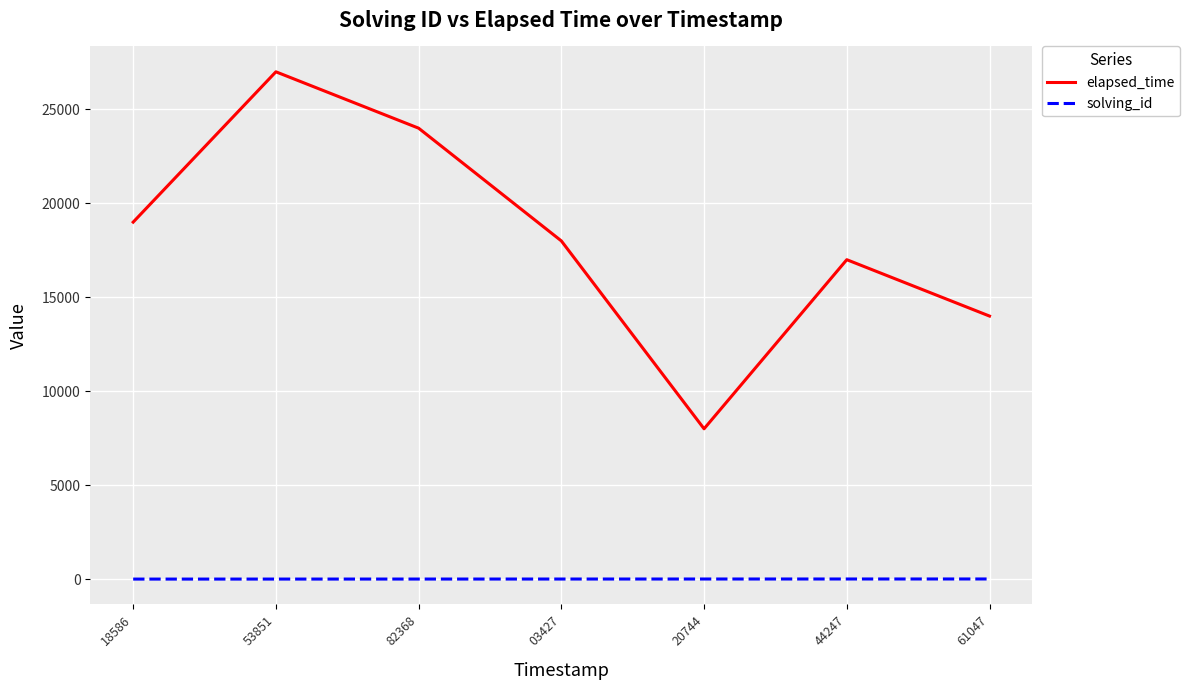

What is the difference between the maximum and second lowest values in the solving_id series?

5